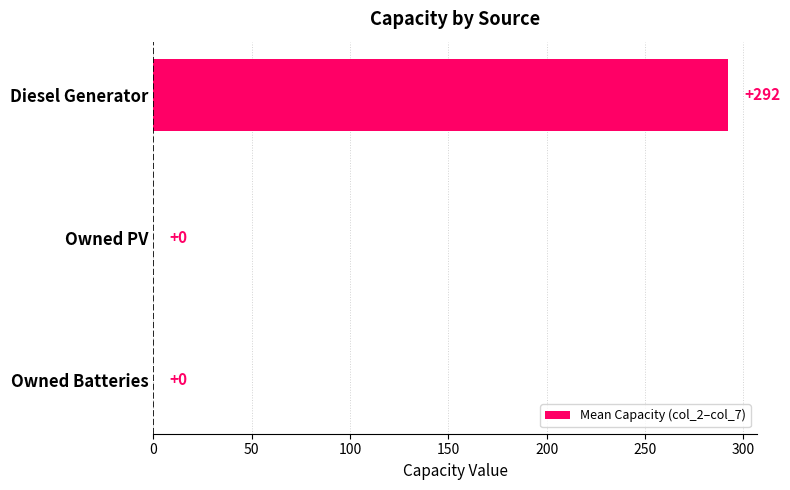

How many data points does each series have?

3